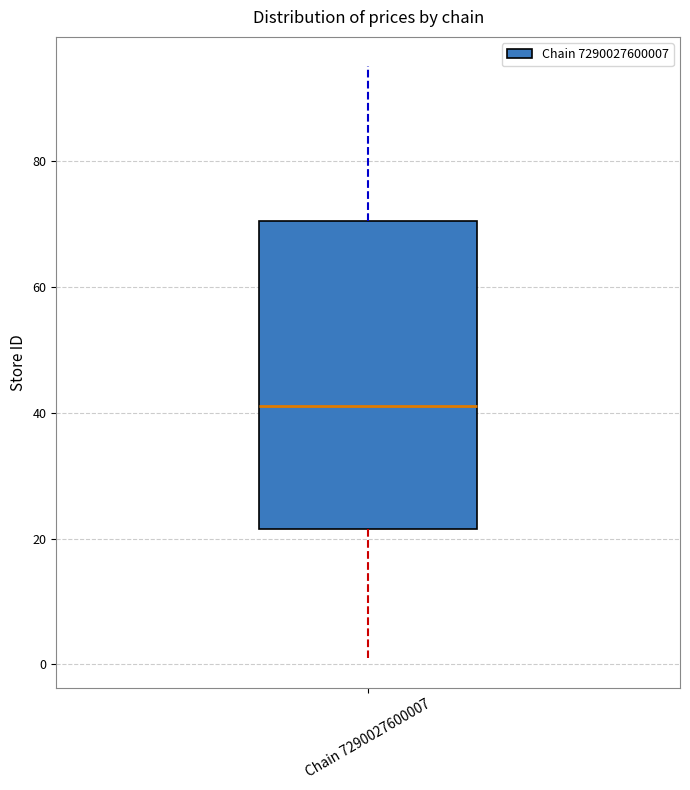

Where does the lower whisker of the box for Chain 7290027600007 end on the y-axis? The values are not printed on the chart, so give them approximately, as read against the axis.

2